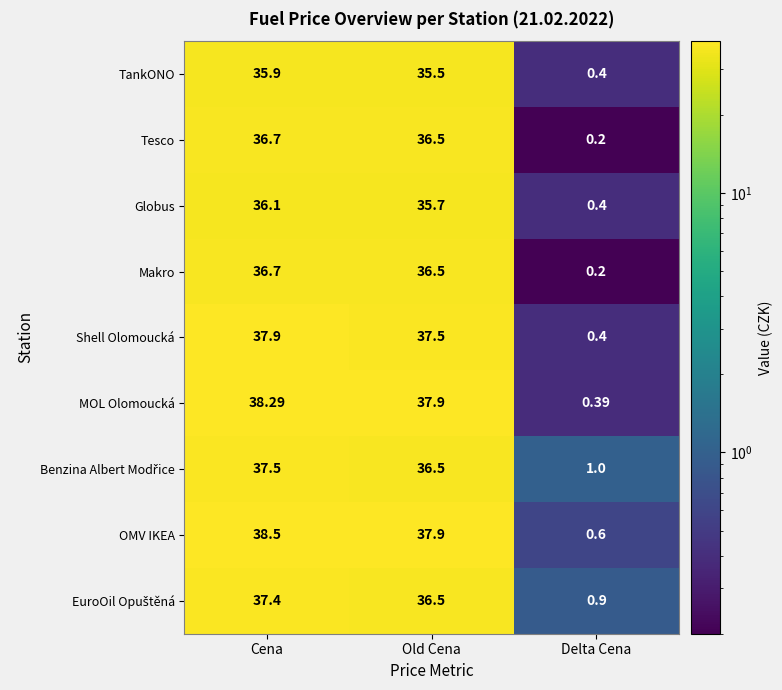

Between Old Cena and Delta Cena, which series saw the biggest shift?

MOL Olomoucká